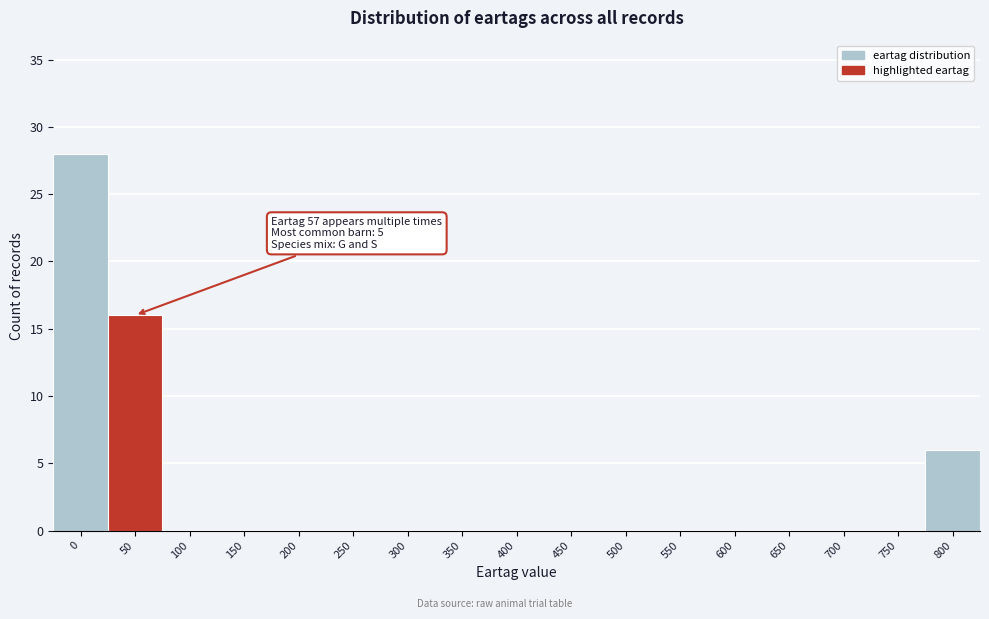

Reading left to right, transcribe all the data shown in this chart.

0=28	50=16	100=0	150=0	200=0	250=0	300=0	350=0	400=0	450=0	500=0	550=0	600=0	650=0	700=0	750=0	800=6